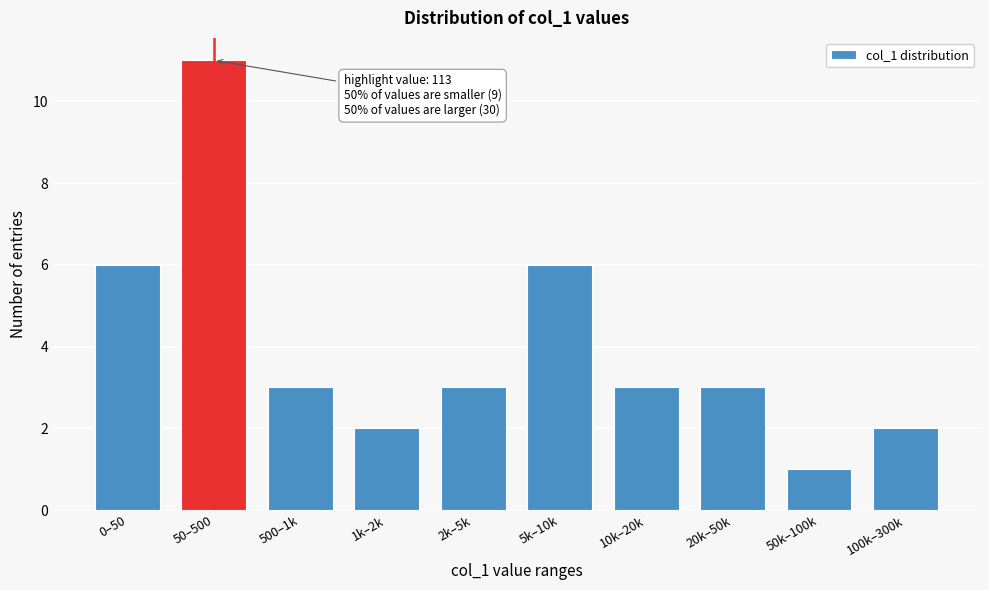

Reading left to right, list all the values displayed in this chart.

6	11	3	2	3	6	3	3	1	2